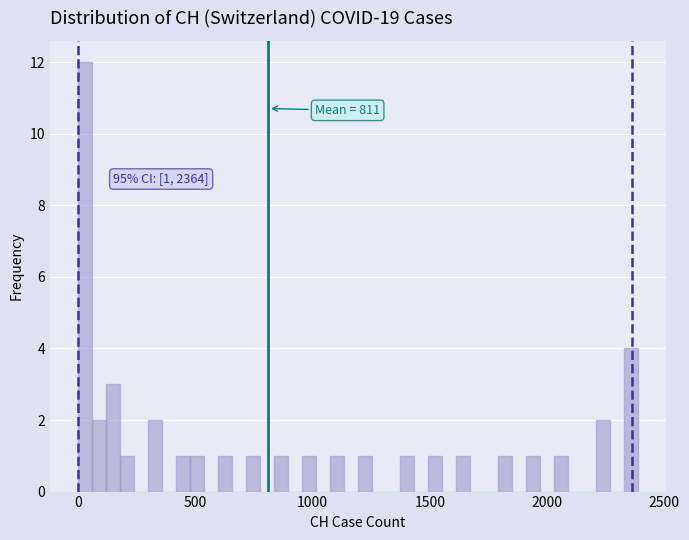

Around what value on the x-axis is the tallest bar? Give the approximate position of its centre, as read against the axis.

50